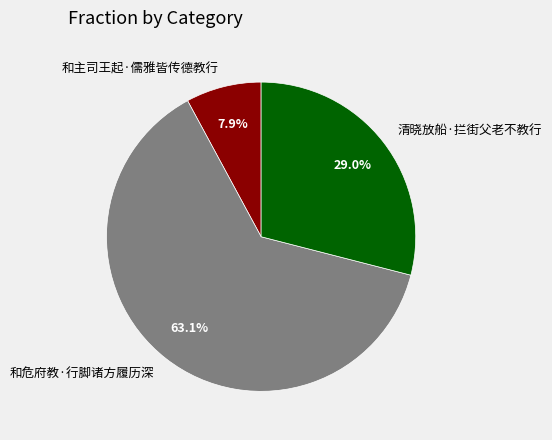

Is there a majority slice in this chart?

Yes